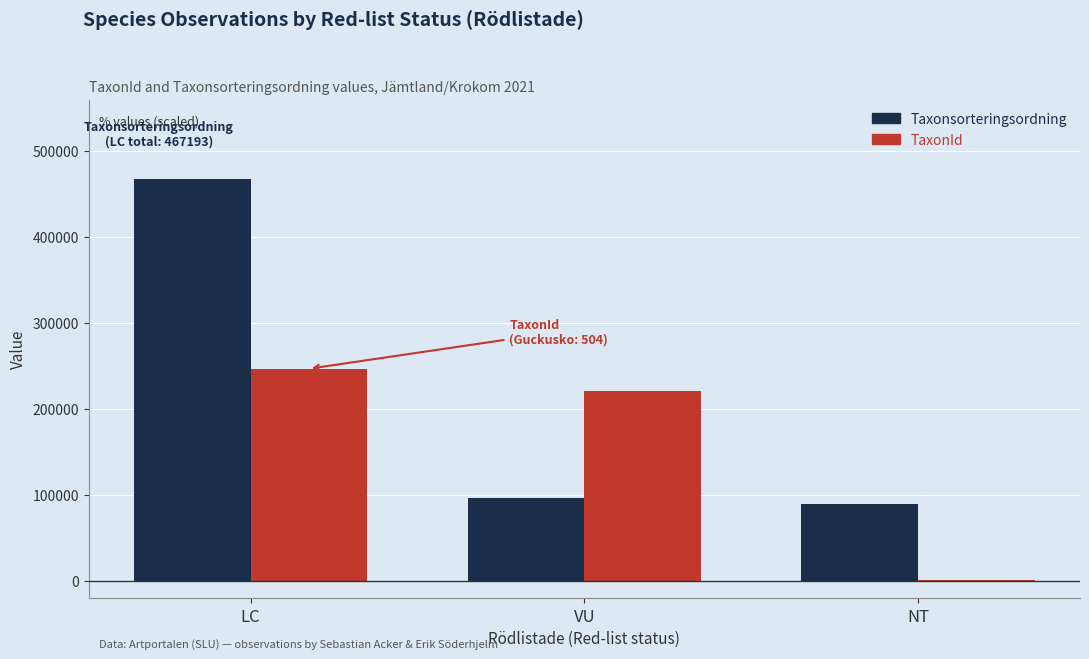

Count the number of categories in the chart.

3